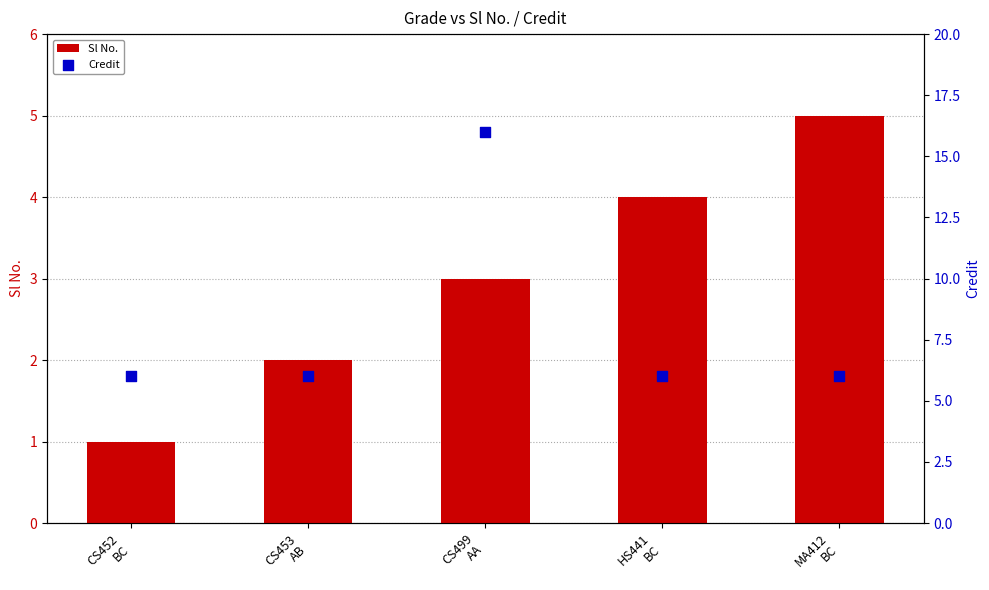

At which category is the sum across all series the highest?

CS499
AA